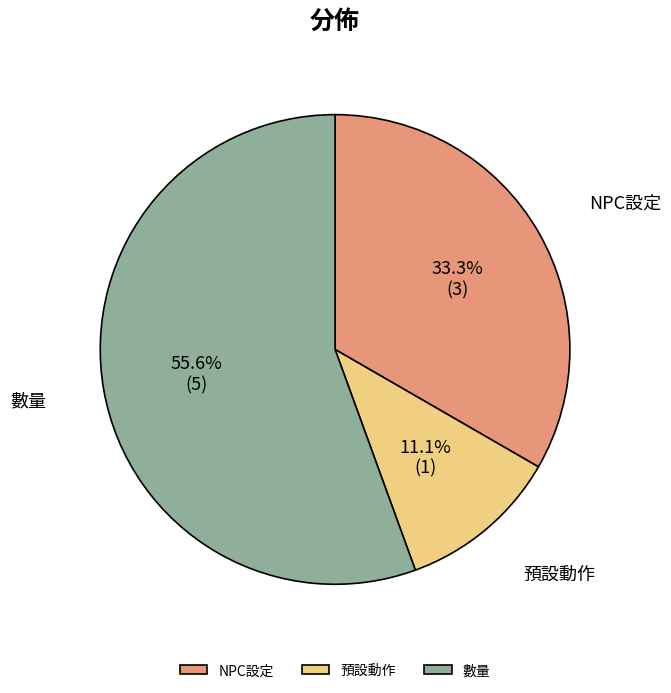

Is it true that NPC設定 is 33% of the pie?

True